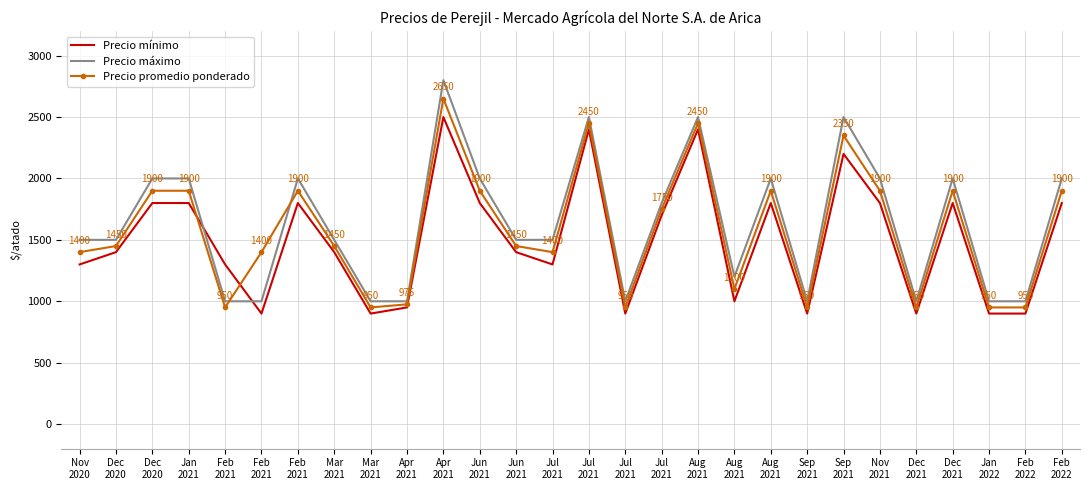

How many interior local peaks does the Precio promedio ponderado series have?

7